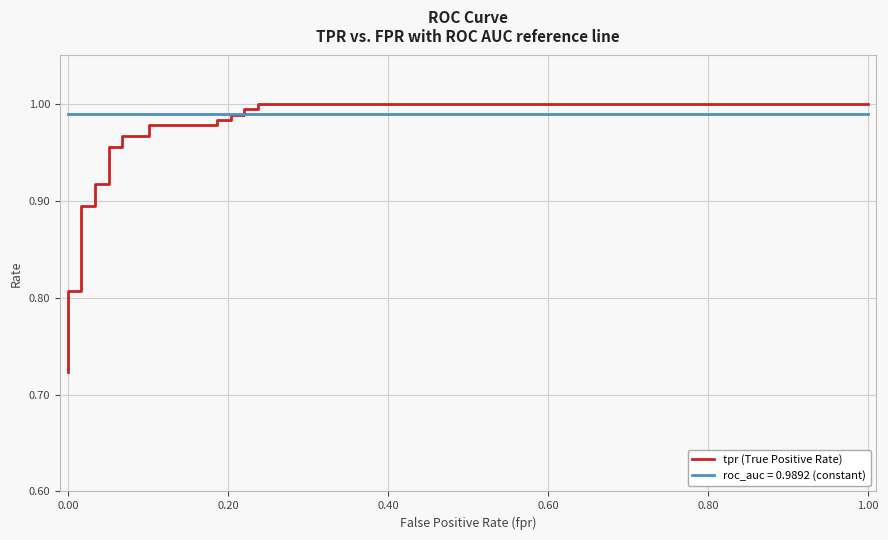

What is the maximum value shown in the chart?

1.0